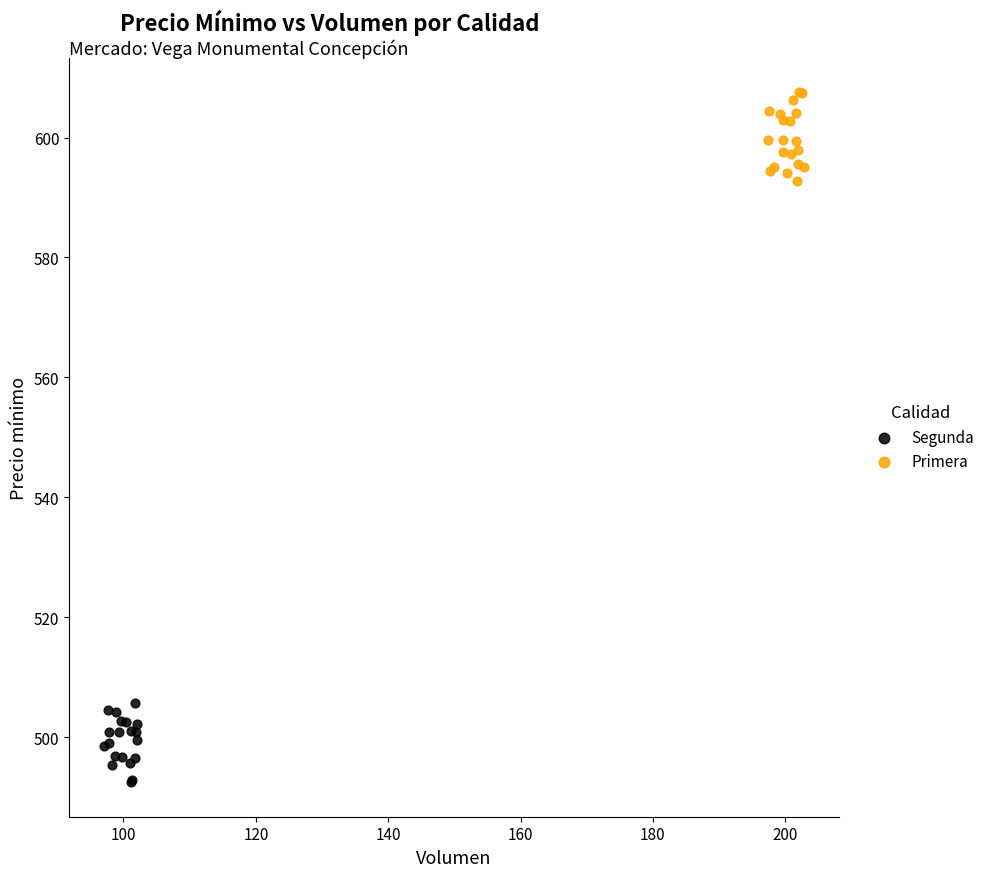

Which series reaches the maximum Y coordinate?

Primera